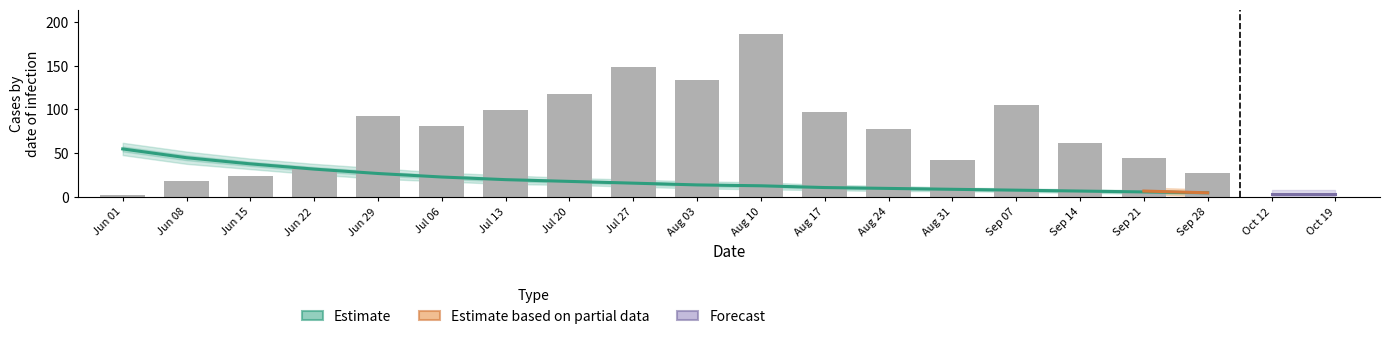

What is the label of the 3rd bar from the right?

Sep 14